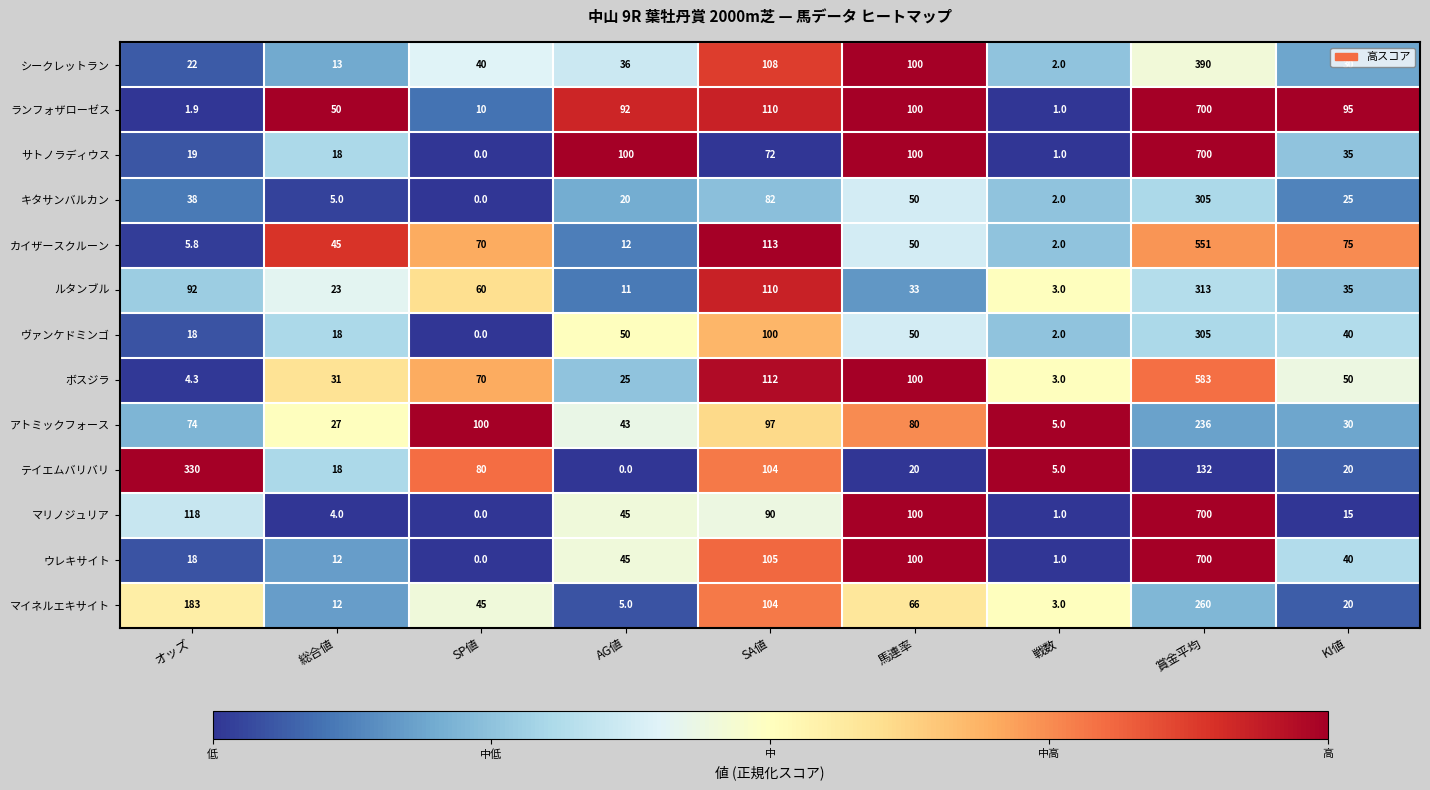

How many series are shown in this chart?

13